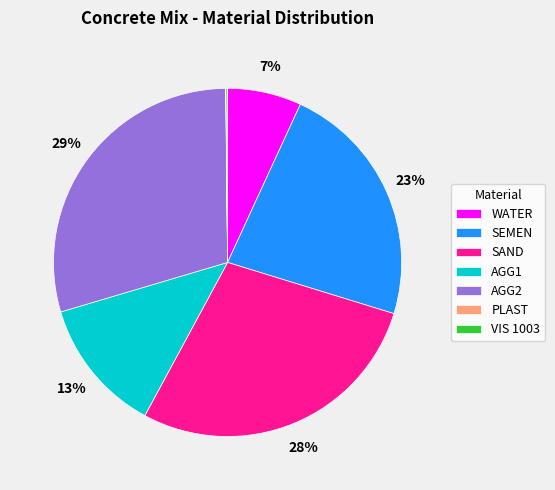

Between SEMEN and SAND, which is larger?

SAND